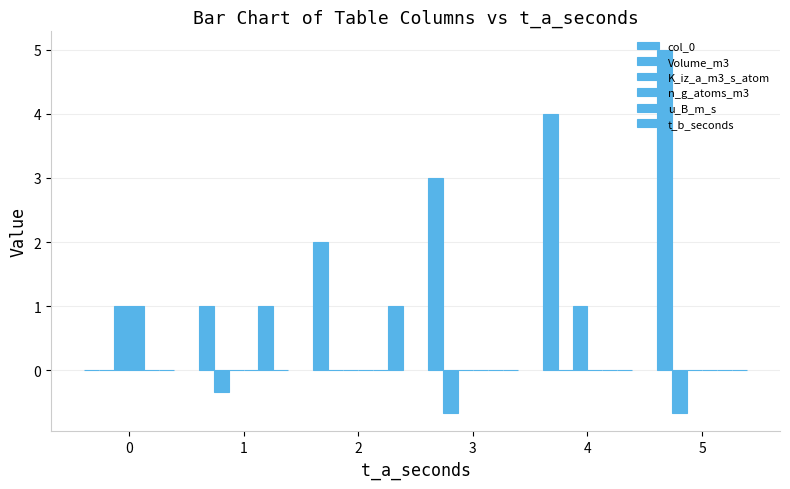

How many groups of bars are there?

6